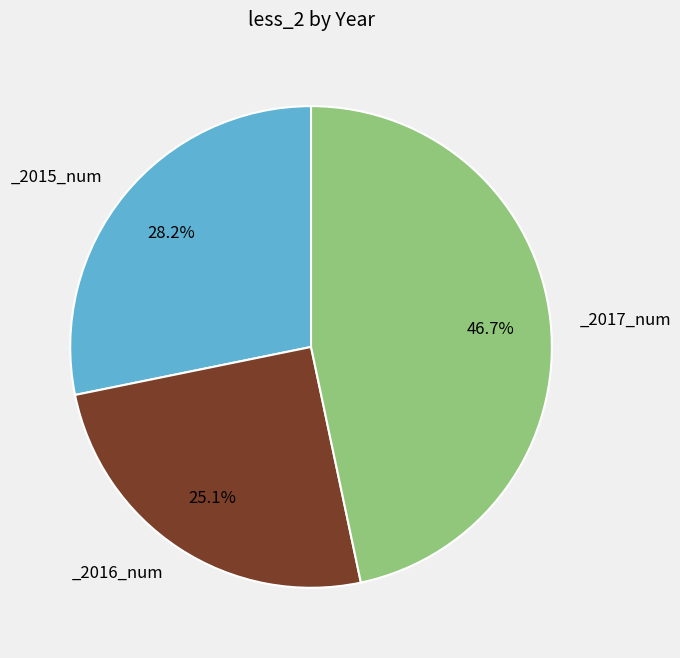

To the nearest percent, what is the average slice percentage?

33%